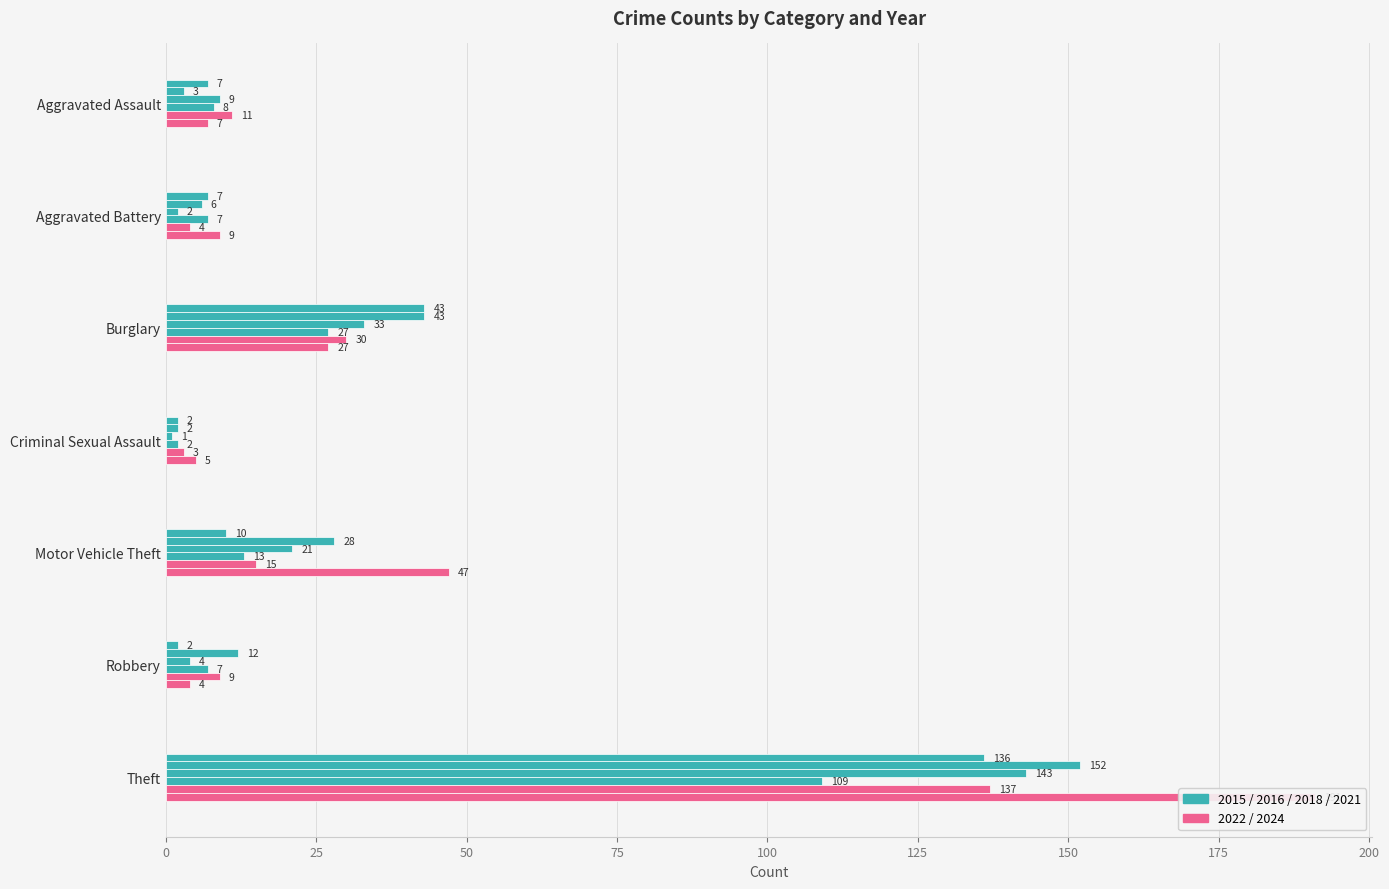

How many values in the 2015 series exceed 7?

3